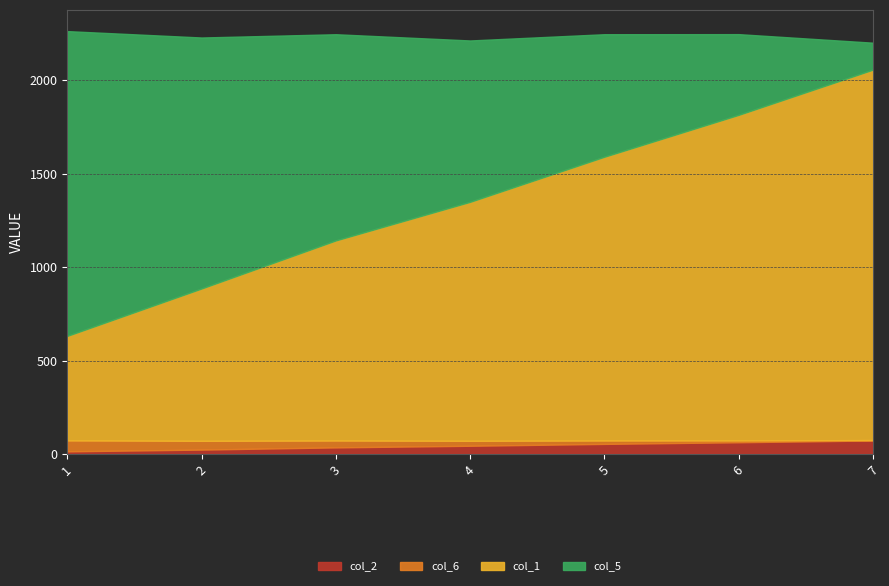

Reading left to right, what are all the values shown in this chart?

col_1: 560.0	816.0	1072.0	1280.0	1520.0	1744.0	1984.0
col_2: 13.7	23.1	34.9	43.6	53.6	62.5	71.9
col_5: 1632.0	1344.0	1104.0	864.0	656.0	432.0	144.0
col_6: 58.5	46.9	36.6	26.5	18.0	9.5	2.3